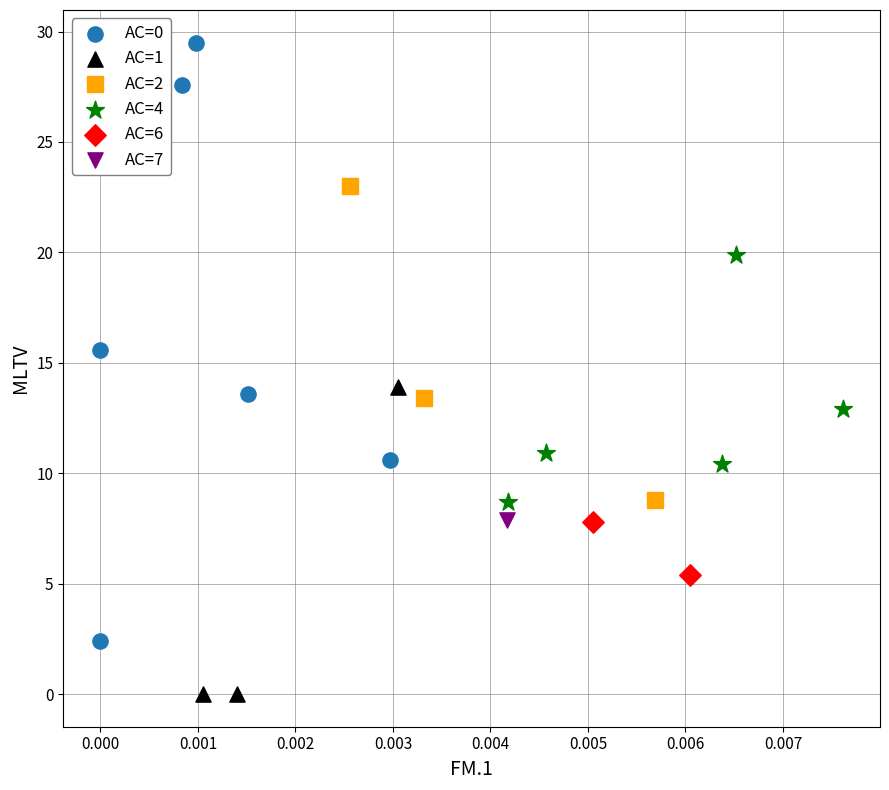

Which series contains the lowest Y value?

AC=1